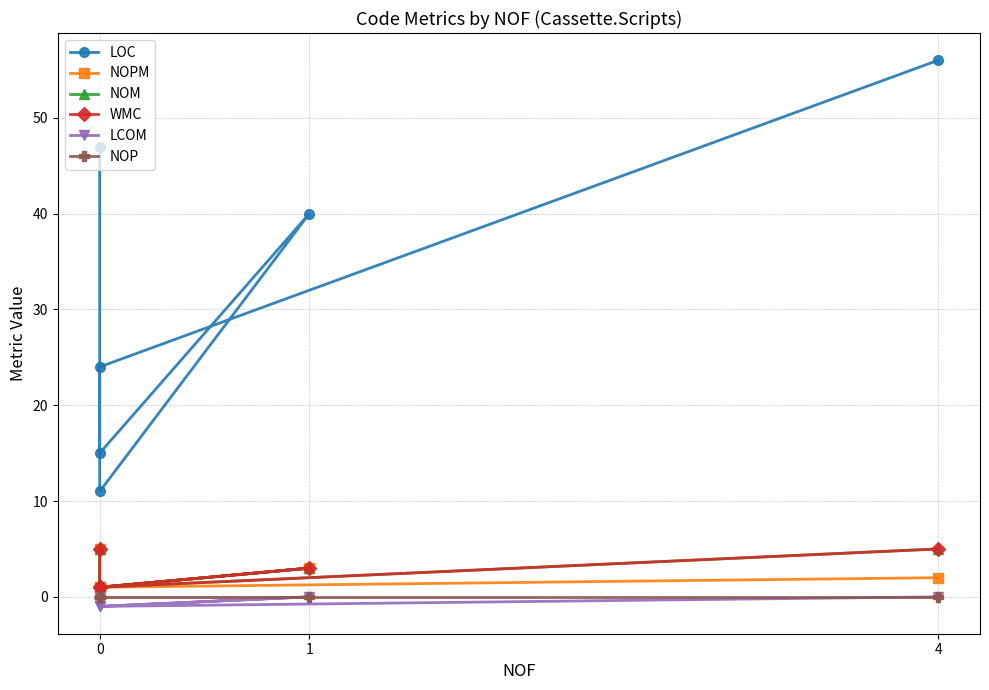

What are all the series names shown in the legend?

LOC, NOPM, NOM, WMC, LCOM, NOP